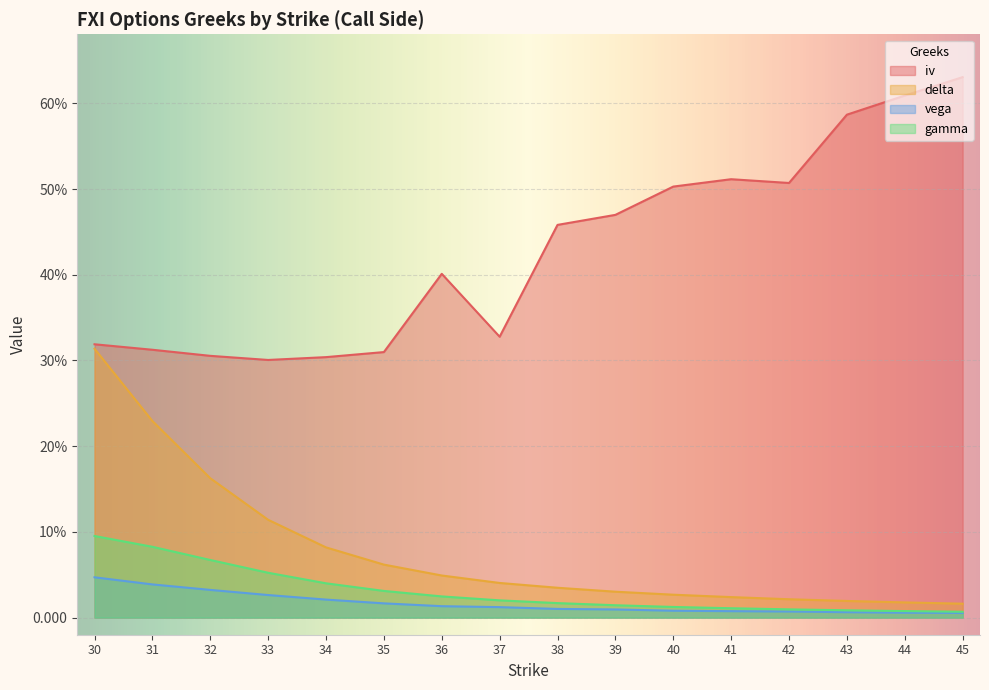

Reading left to right, extract all data points from this chart.

iv: 0.3	0.3	0.3	0.3	0.3	0.3	0.4	0.3	0.5	0.5	0.5	0.5	0.5	0.6	0.6	0.6
delta: 0.3	0.2	0.2	0.1	0.1	0.1	0.0	0.0	0.0	0.0	0.0	0.0	0.0	0.0	0.0	0.0
vega: 0.0	0.0	0.0	0.0	0.0	0.0	0.0	0.0	0.0	0.0	0.0	0.0	0.0	0.0	0.0	0.0
gamma: 0.1	0.1	0.1	0.1	0.0	0.0	0.0	0.0	0.0	0.0	0.0	0.0	0.0	0.0	0.0	0.0